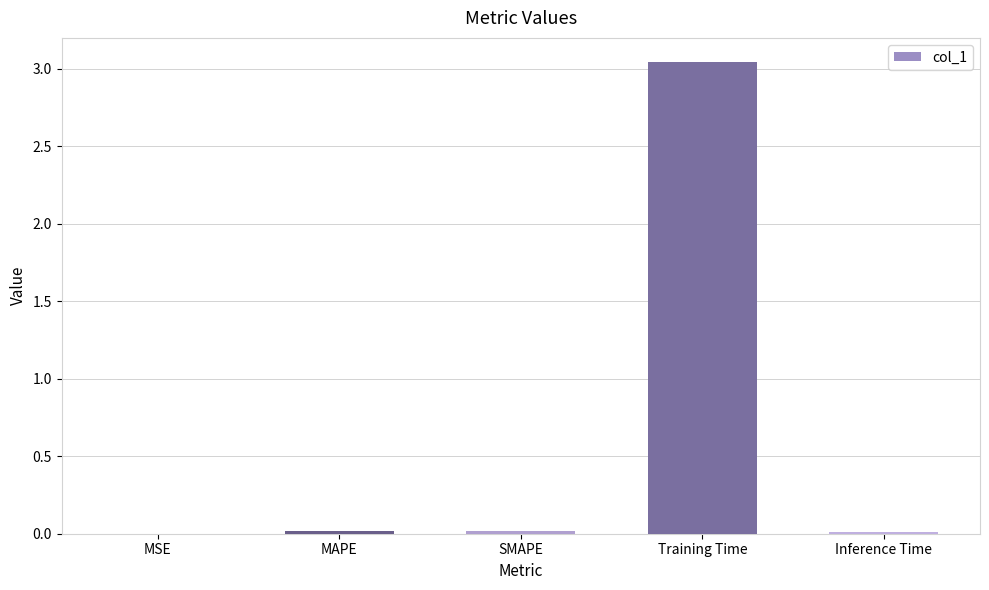

What is the sum of all values?

3.1